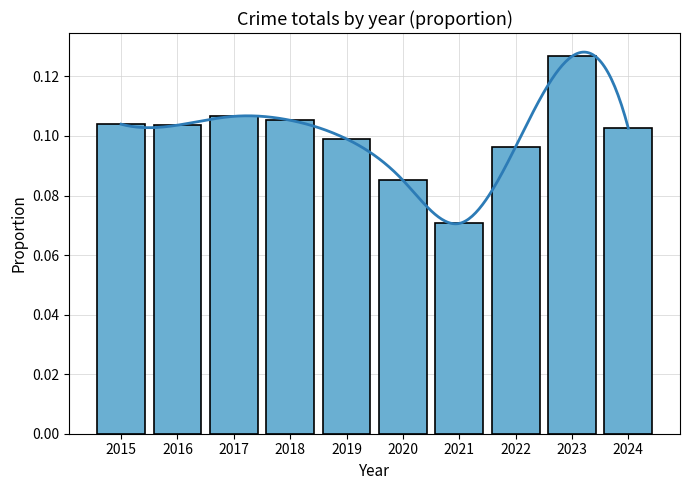

How many bars are there in total?

10